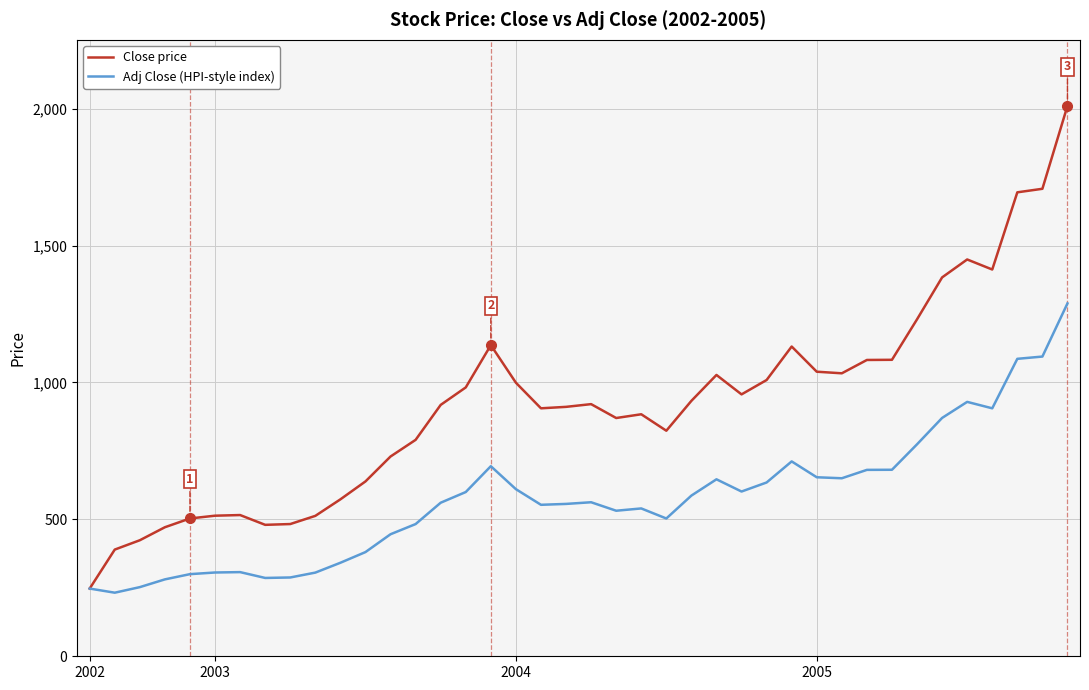

Rank the series by their maximum value, from highest to lowest.

Close price, Adj Close (HPI-style index)